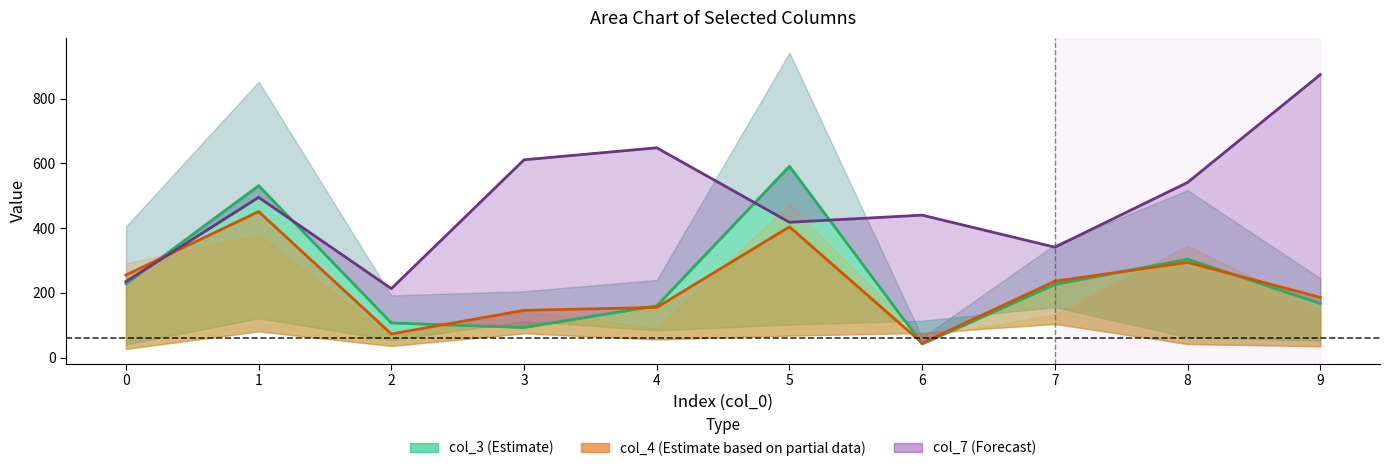

What is the spread (max minus min) of values at 0?

27